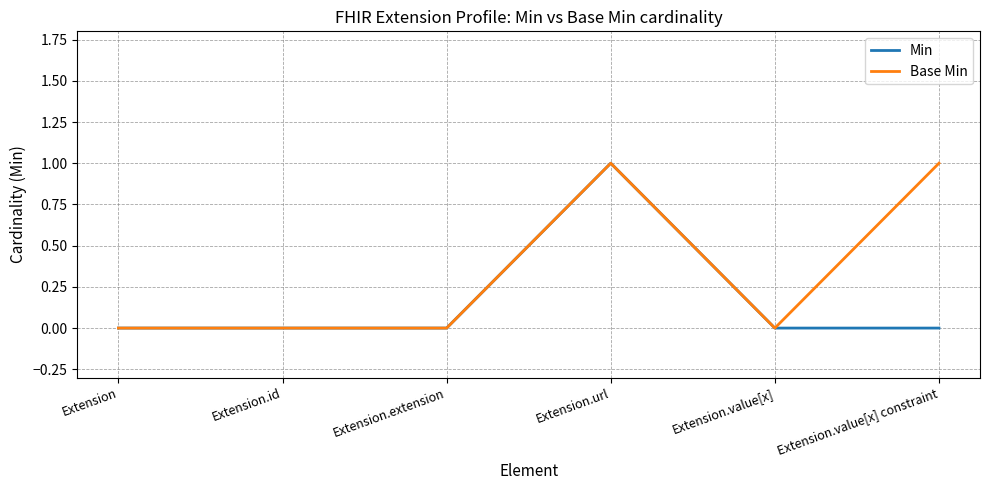

Reading right to left, what are all the values shown in this chart?

Min: 0	0	1	0	0	0
Base Min: 1	0	1	0	0	0